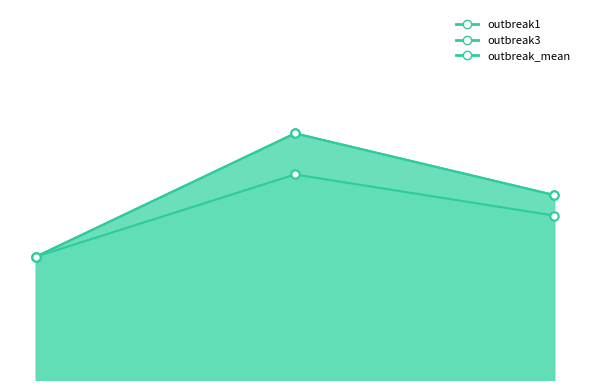

What is the lowest value of the outbreak3 series?

1.0